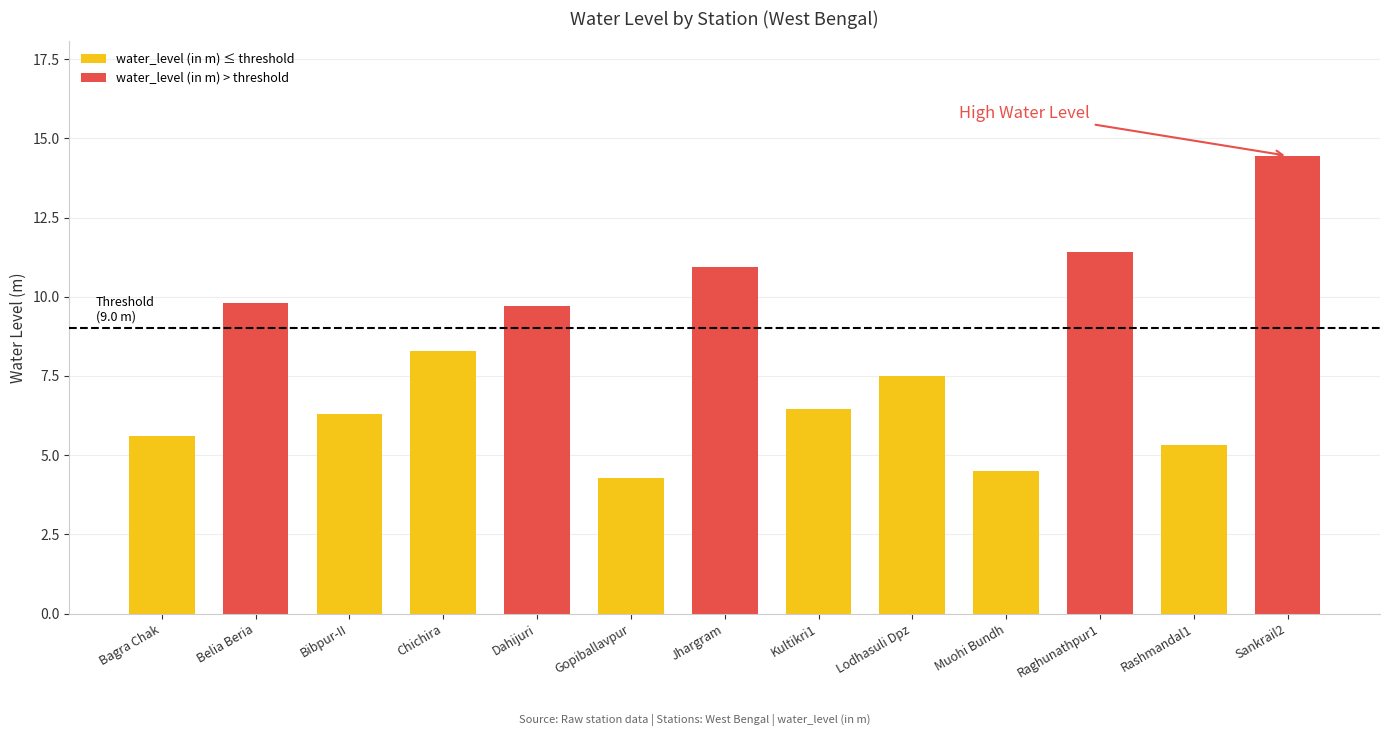

What is the label of the 10th bar from the left?

Muohi Bundh